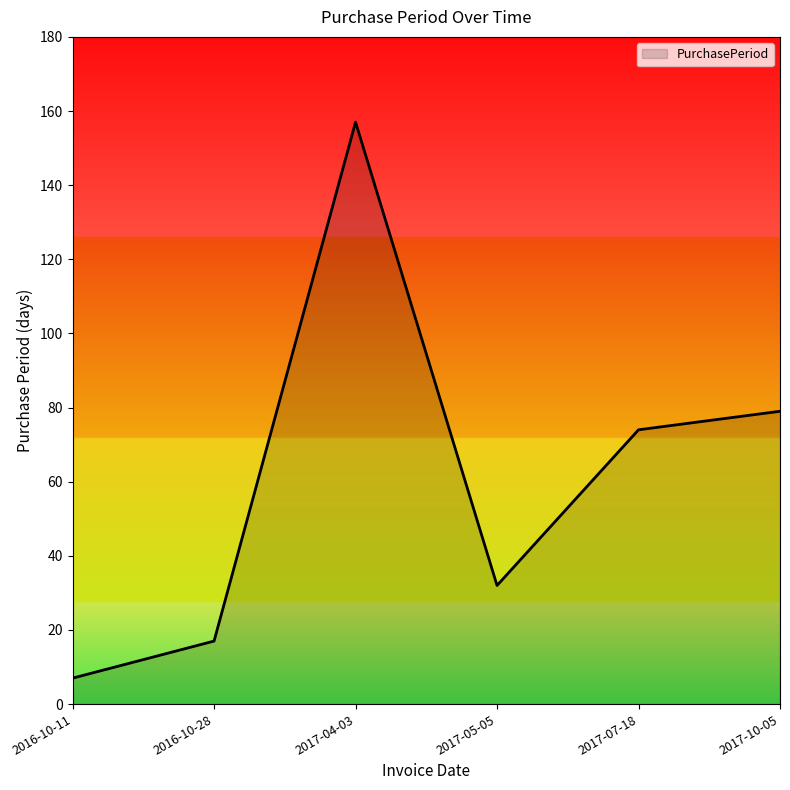

How many lines are shown in the chart?

1